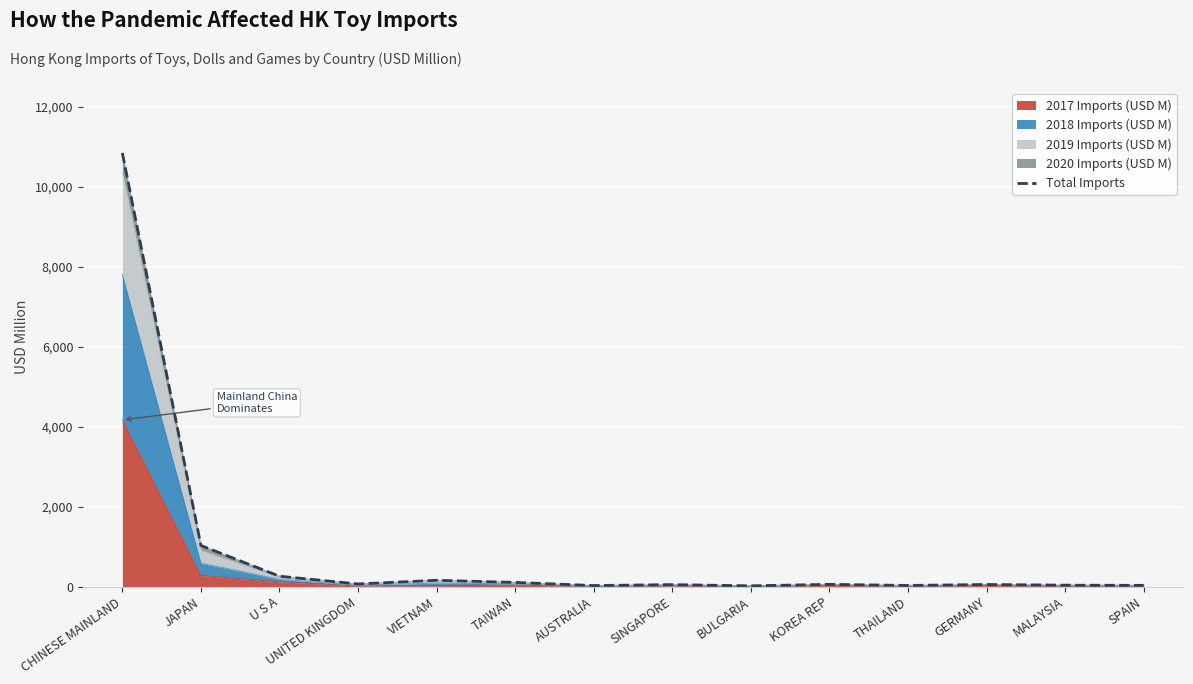

At which category does the chart reach its minimum across all series?

BULGARIA